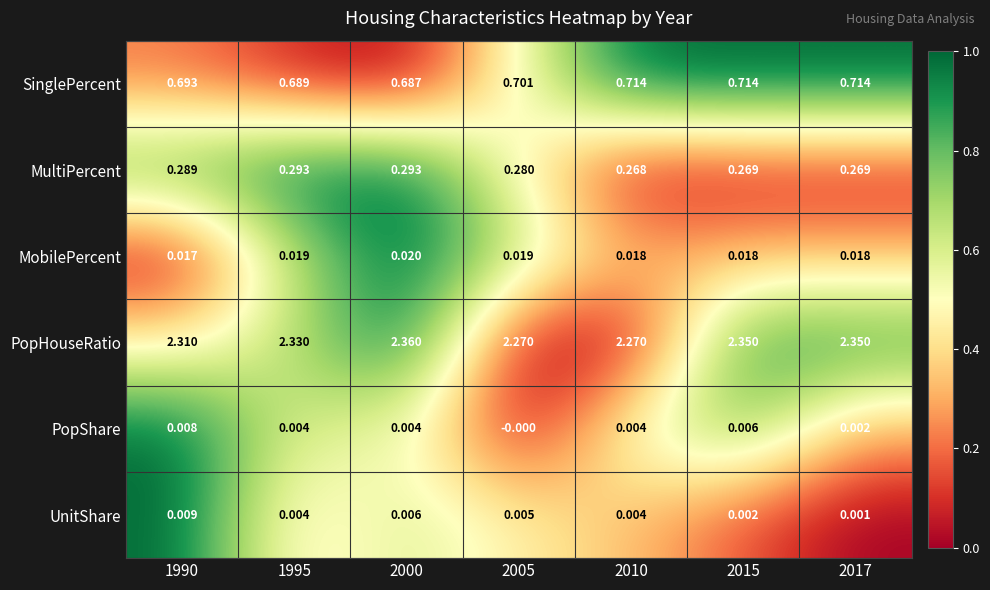

Rank the series by their maximum value, from lowest to highest.

PopShare, UnitShare, MobilePercent, MultiPercent, SinglePercent, PopHouseRatio